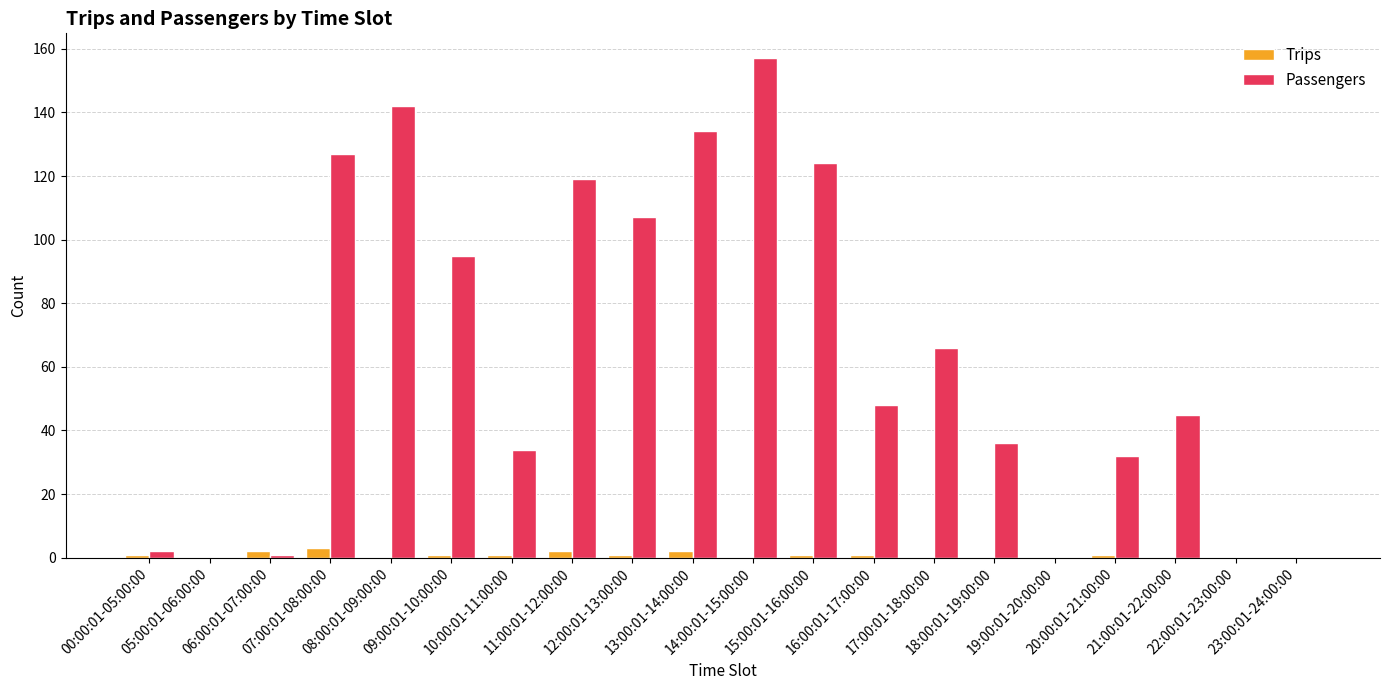

What are all the series names shown in the legend?

Trips, Passengers